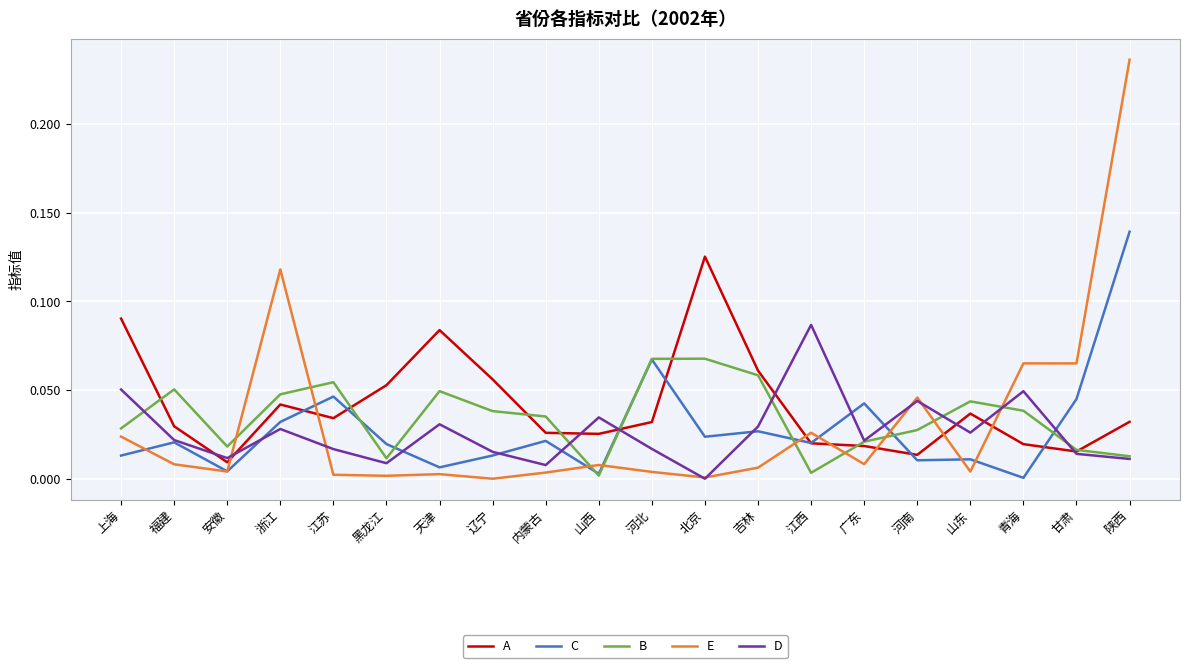

Is the value of C at 青海 greater than the value of B at 山东?

No